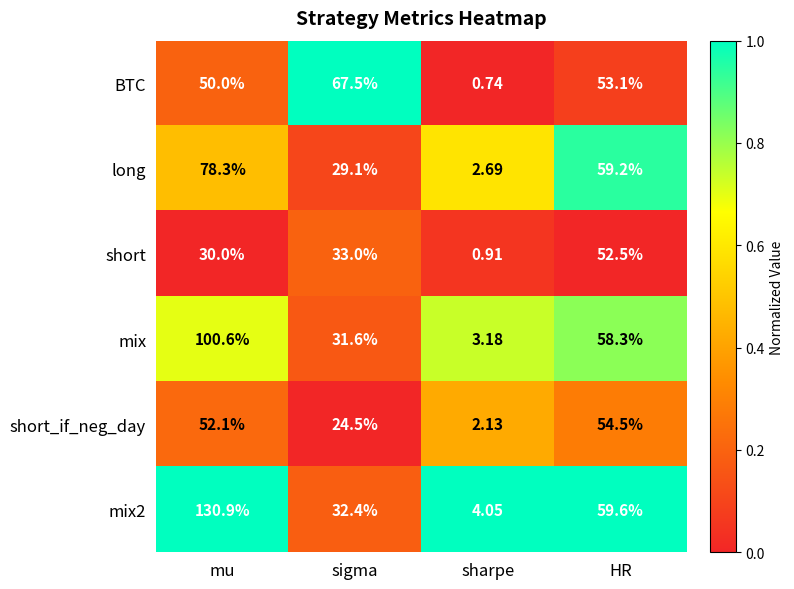

At which label does short_if_neg_day reach its peak?

HR